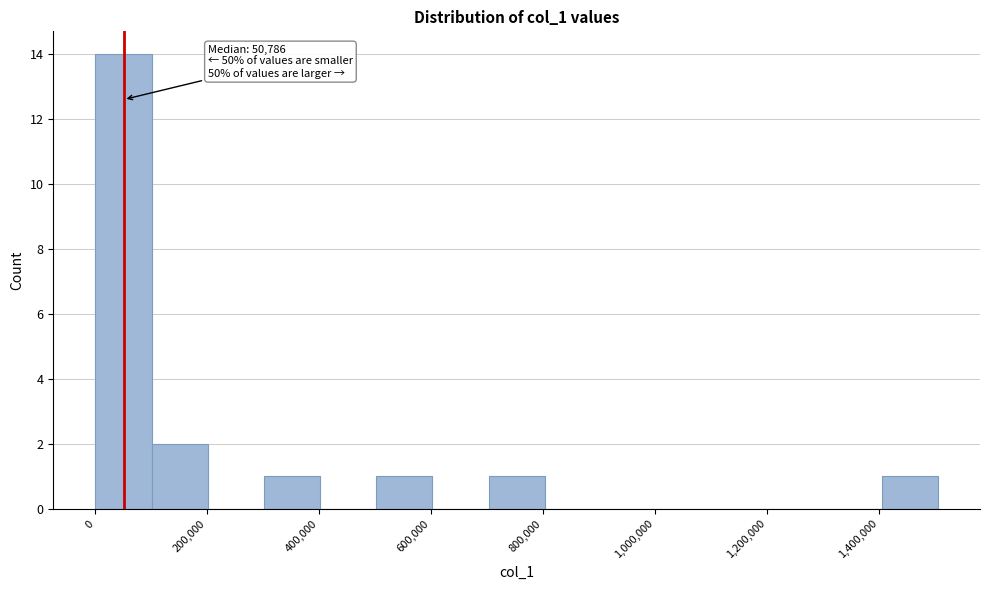

Which range on the x-axis has the tallest bar?

0 to 100000